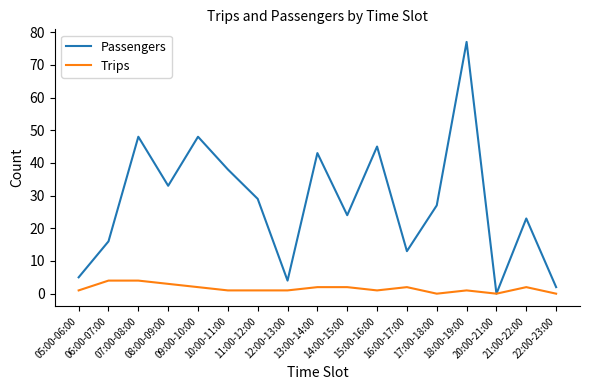

What is the difference between the maximum and minimum values in the Trips series?

4